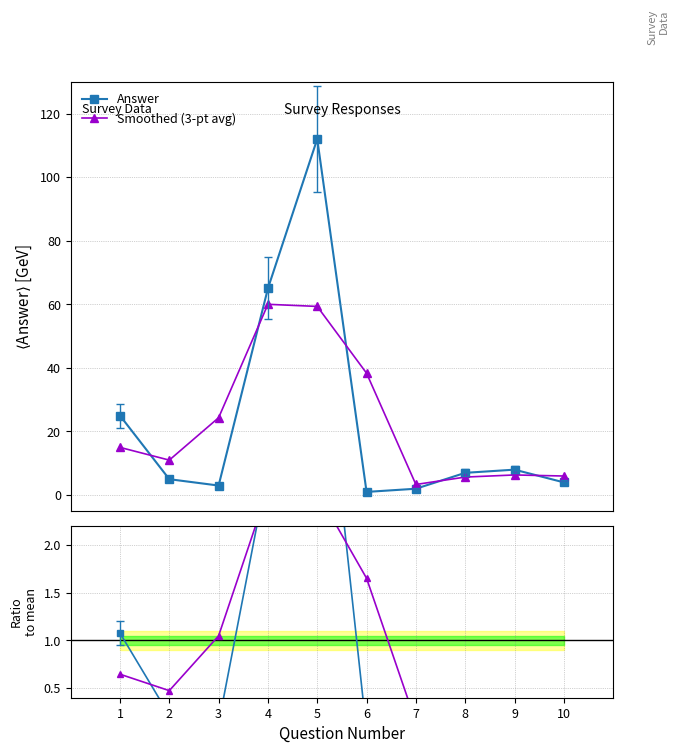

Between 4 and 6, which series saw the biggest shift?

Answer